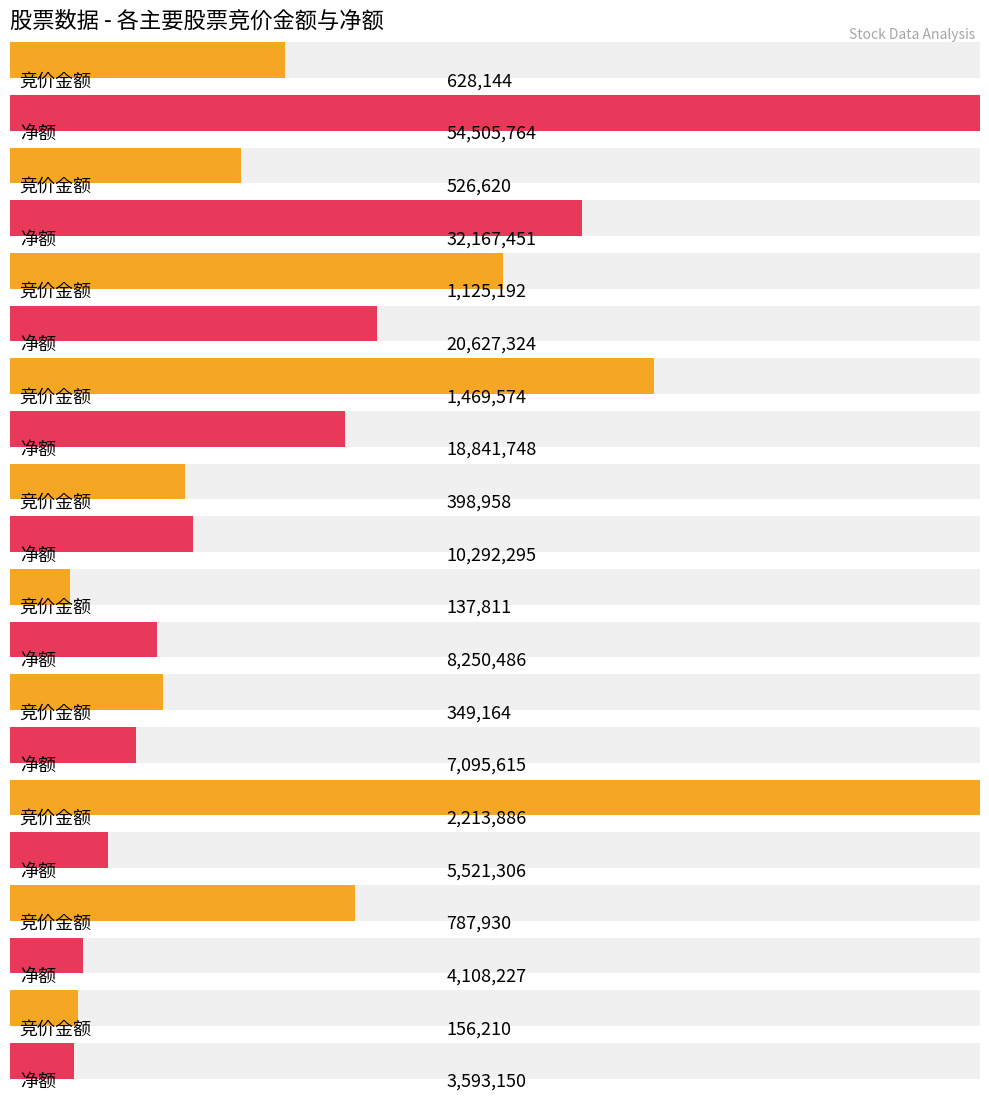

At how many categories does at least one series exceed 15822338?

4